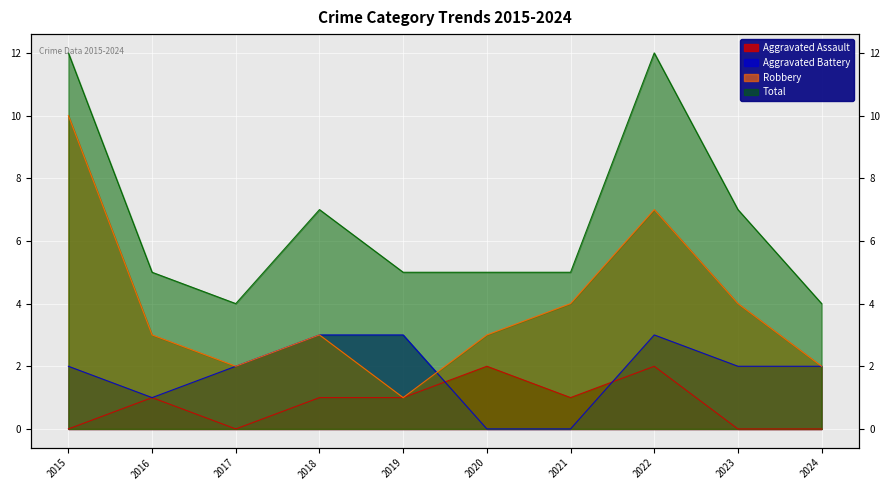

Which series has the largest total across all categories?

Total